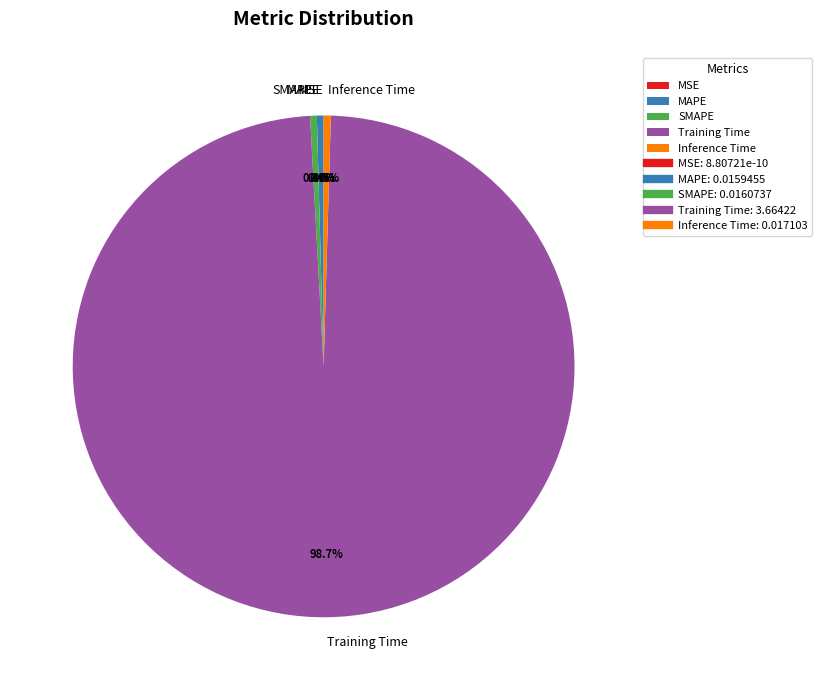

Rank the categories by value from lowest to highest.

MSE, MAPE, SMAPE, Inference Time, Training Time